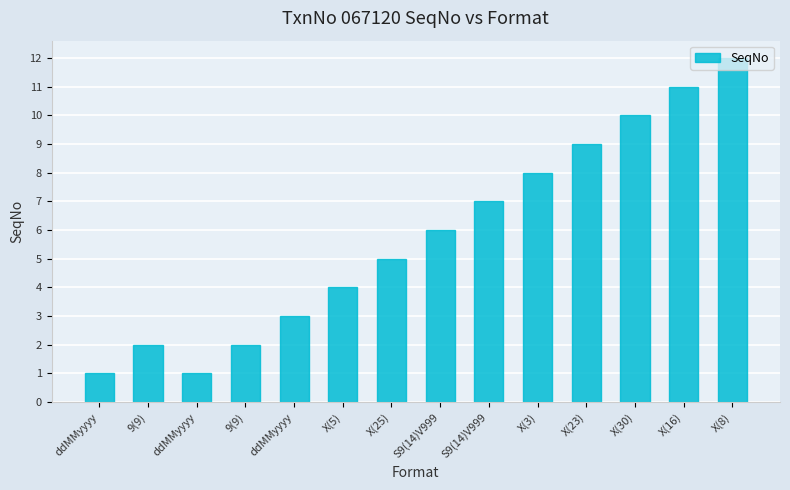

How many series are shown in this chart?

1